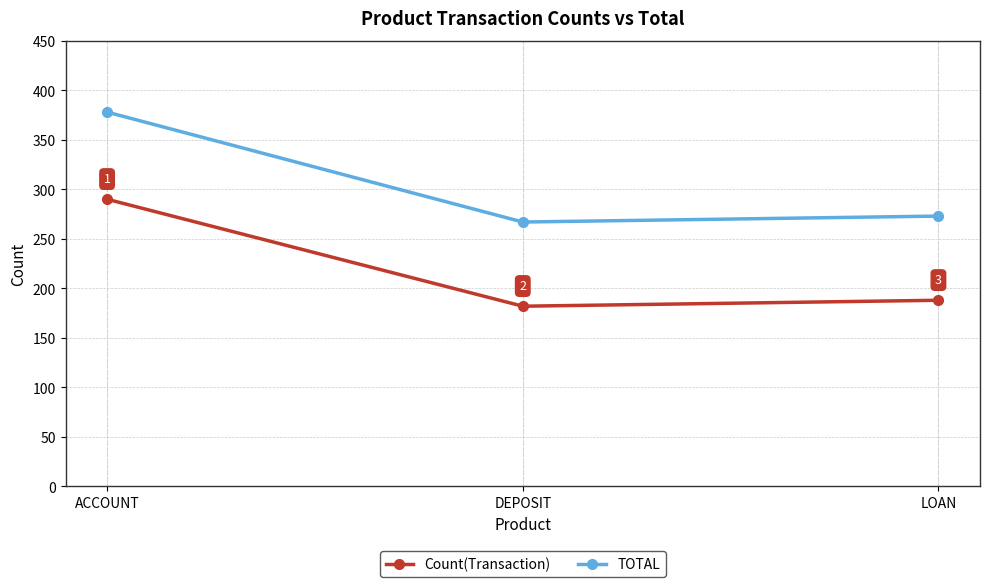

List the labels in order of Count(Transaction) value, smallest first.

DEPOSIT, LOAN, ACCOUNT